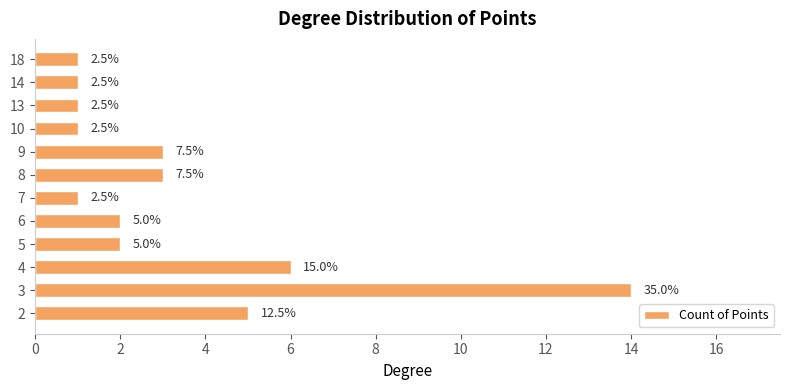

How many bars are there in total?

12